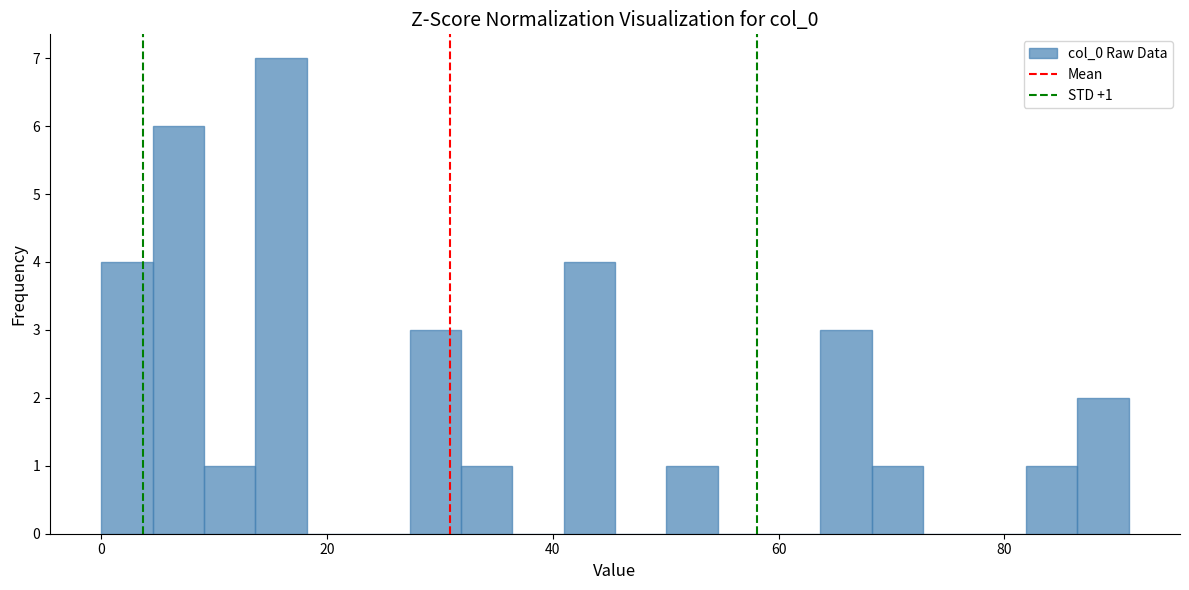

Read against the x-axis, roughly where is the centre of the tallest bar?

16